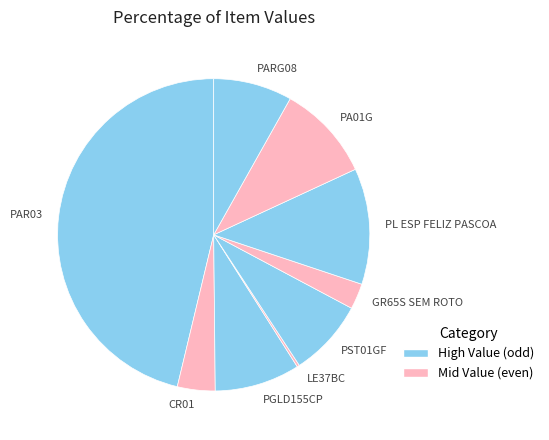

The GR65S SEM ROTO slice represents 3% of the pie. True or false?

True